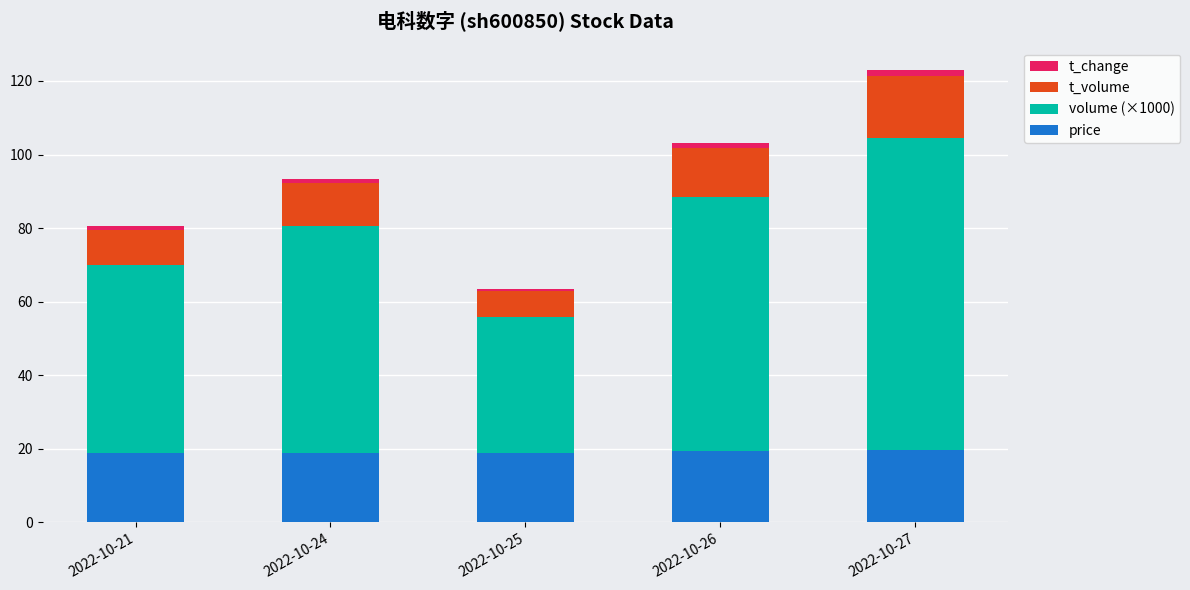

What is the maximum value for price?

19.8